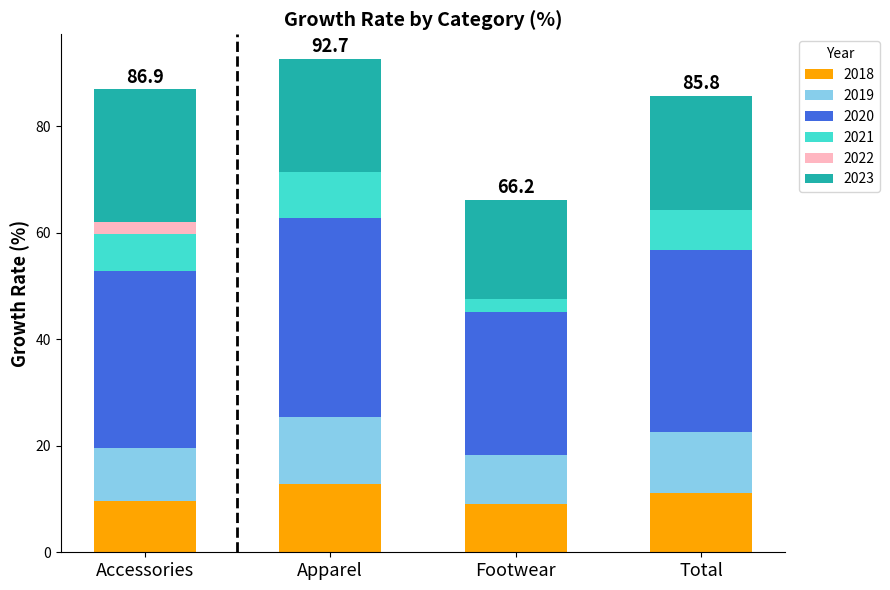

What are all the series names shown in the legend?

2018, 2019, 2020, 2021, 2022, 2023